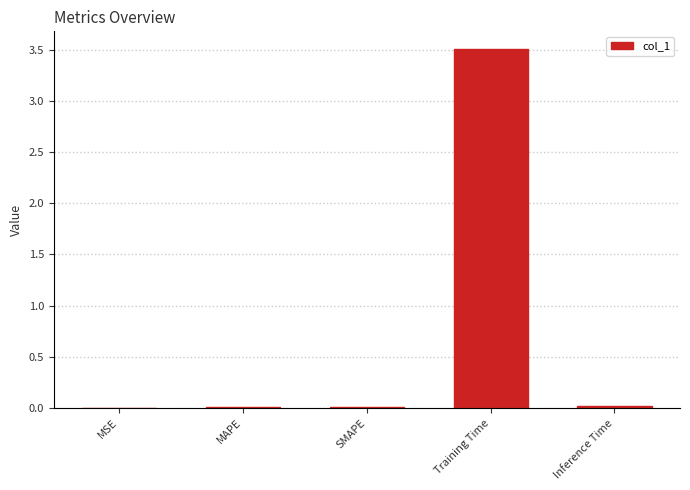

What is the sum of all values?

3.5